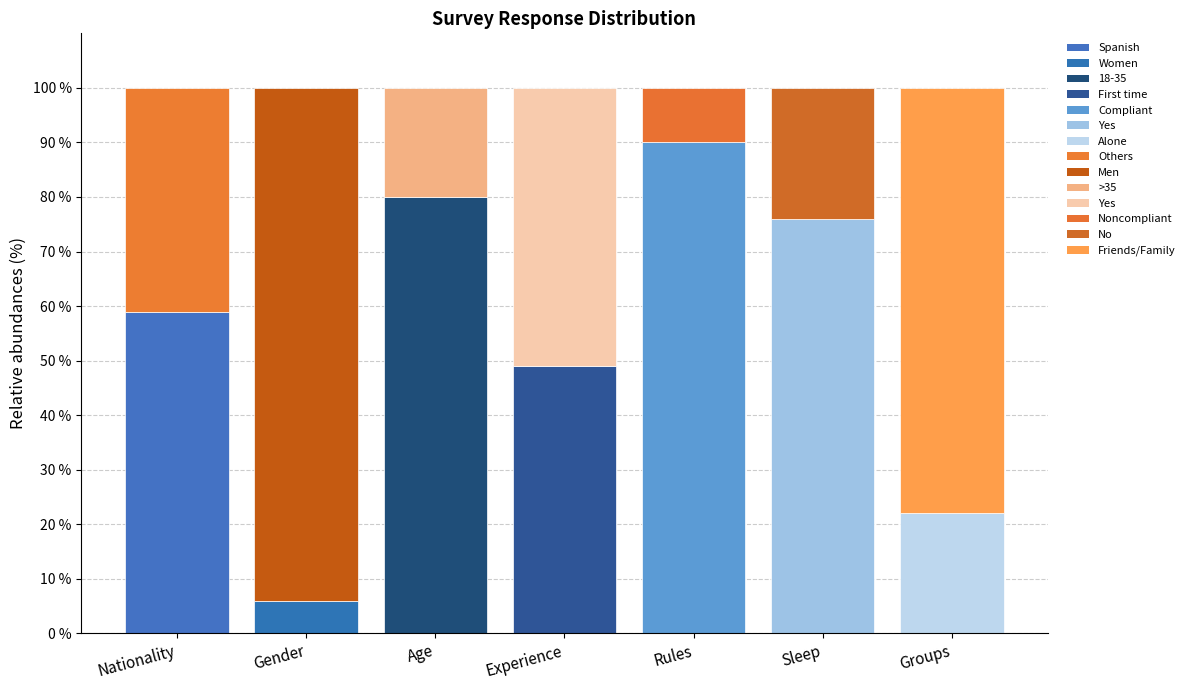

What is the total value across all series at Nationality?

100